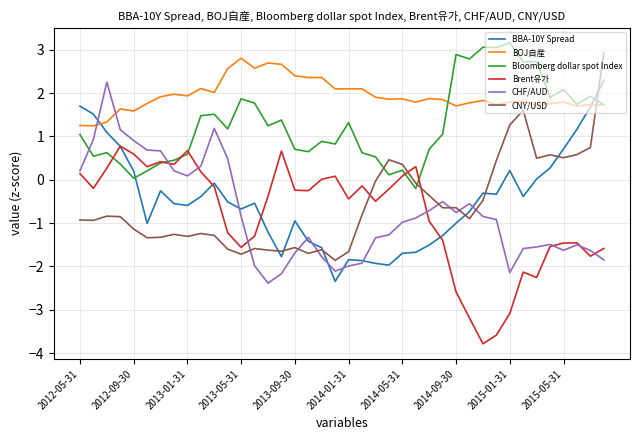

True or false: BOJ自産 and Brent유가 intersect in this chart.

False